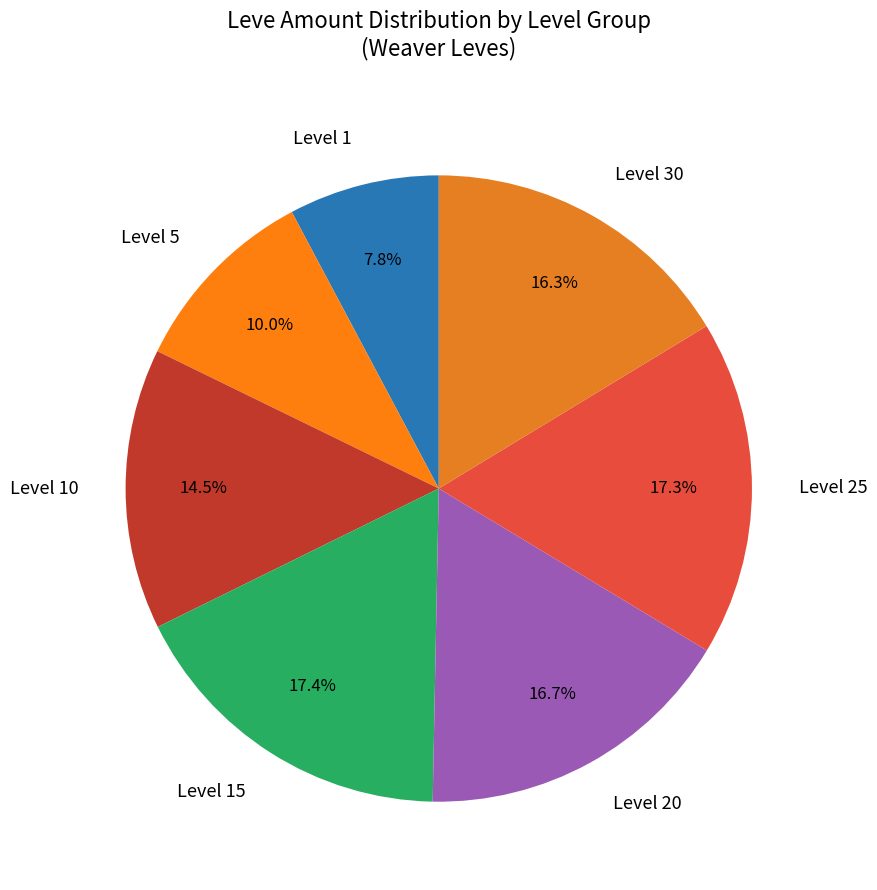

What percentage is NOT represented by Level 15?

82.6%